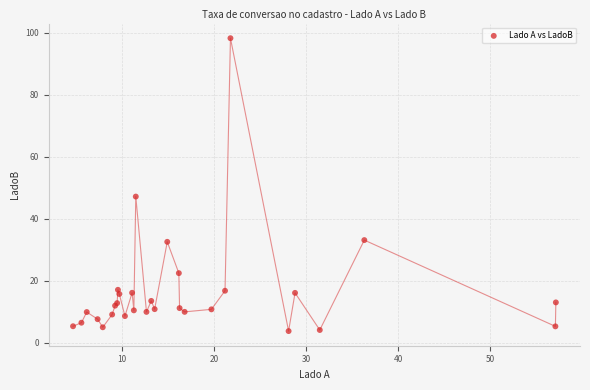

What Y value in the scatter plot is closest to 51?

47.2